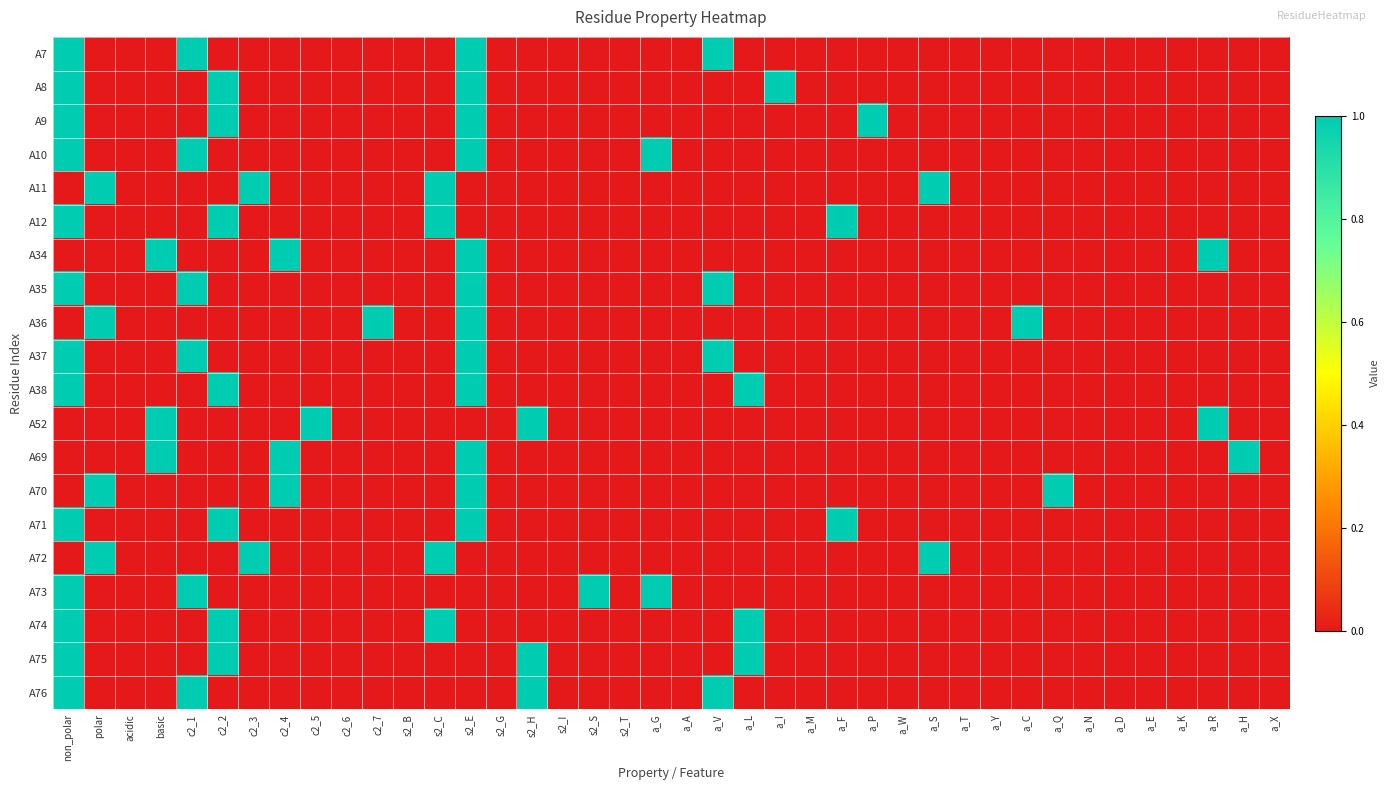

Reading left to right, what are all the values shown in this chart?

A7: non_polar=1	polar=0	acidic=0	basic=0	c2_1=1	c2_2=0	c2_3=0	c2_4=0	c2_5=0	c2_6=0	c2_7=0	s2_B=0	s2_C=0	s2_E=1	s2_G=0	s2_H=0	s2_I=0	s2_S=0	s2_T=0	a_G=0	a_A=0	a_V=1	a_L=0	a_I=0	a_M=0	a_F=0	a_P=0	a_W=0	a_S=0	a_T=0	a_Y=0	a_C=0	a_Q=0	a_N=0	a_D=0	a_E=0	a_K=0	a_R=0	a_H=0	a_X=0
A8: non_polar=1	polar=0	acidic=0	basic=0	c2_1=0	c2_2=1	c2_3=0	c2_4=0	c2_5=0	c2_6=0	c2_7=0	s2_B=0	s2_C=0	s2_E=1	s2_G=0	s2_H=0	s2_I=0	s2_S=0	s2_T=0	a_G=0	a_A=0	a_V=0	a_L=0	a_I=1	a_M=0	a_F=0	a_P=0	a_W=0	a_S=0	a_T=0	a_Y=0	a_C=0	a_Q=0	a_N=0	a_D=0	a_E=0	a_K=0	a_R=0	a_H=0	a_X=0
A9: non_polar=1	polar=0	acidic=0	basic=0	c2_1=0	c2_2=1	c2_3=0	c2_4=0	c2_5=0	c2_6=0	c2_7=0	s2_B=0	s2_C=0	s2_E=1	s2_G=0	s2_H=0	s2_I=0	s2_S=0	s2_T=0	a_G=0	a_A=0	a_V=0	a_L=0	a_I=0	a_M=0	a_F=0	a_P=1	a_W=0	a_S=0	a_T=0	a_Y=0	a_C=0	a_Q=0	a_N=0	a_D=0	a_E=0	a_K=0	a_R=0	a_H=0	a_X=0
A10: non_polar=1	polar=0	acidic=0	basic=0	c2_1=1	c2_2=0	c2_3=0	c2_4=0	c2_5=0	c2_6=0	c2_7=0	s2_B=0	s2_C=0	s2_E=1	s2_G=0	s2_H=0	s2_I=0	s2_S=0	s2_T=0	a_G=1	a_A=0	a_V=0	a_L=0	a_I=0	a_M=0	a_F=0	a_P=0	a_W=0	a_S=0	a_T=0	a_Y=0	a_C=0	a_Q=0	a_N=0	a_D=0	a_E=0	a_K=0	a_R=0	a_H=0	a_X=0
A11: non_polar=0	polar=1	acidic=0	basic=0	c2_1=0	c2_2=0	c2_3=1	c2_4=0	c2_5=0	c2_6=0	c2_7=0	s2_B=0	s2_C=1	s2_E=0	s2_G=0	s2_H=0	s2_I=0	s2_S=0	s2_T=0	a_G=0	a_A=0	a_V=0	a_L=0	a_I=0	a_M=0	a_F=0	a_P=0	a_W=0	a_S=1	a_T=0	a_Y=0	a_C=0	a_Q=0	a_N=0	a_D=0	a_E=0	a_K=0	a_R=0	a_H=0	a_X=0
A12: non_polar=1	polar=0	acidic=0	basic=0	c2_1=0	c2_2=1	c2_3=0	c2_4=0	c2_5=0	c2_6=0	c2_7=0	s2_B=0	s2_C=1	s2_E=0	s2_G=0	s2_H=0	s2_I=0	s2_S=0	s2_T=0	a_G=0	a_A=0	a_V=0	a_L=0	a_I=0	a_M=0	a_F=1	a_P=0	a_W=0	a_S=0	a_T=0	a_Y=0	a_C=0	a_Q=0	a_N=0	a_D=0	a_E=0	a_K=0	a_R=0	a_H=0	a_X=0
A34: non_polar=0	polar=0	acidic=0	basic=1	c2_1=0	c2_2=0	c2_3=0	c2_4=1	c2_5=0	c2_6=0	c2_7=0	s2_B=0	s2_C=0	s2_E=1	s2_G=0	s2_H=0	s2_I=0	s2_S=0	s2_T=0	a_G=0	a_A=0	a_V=0	a_L=0	a_I=0	a_M=0	a_F=0	a_P=0	a_W=0	a_S=0	a_T=0	a_Y=0	a_C=0	a_Q=0	a_N=0	a_D=0	a_E=0	a_K=0	a_R=1	a_H=0	a_X=0
A35: non_polar=1	polar=0	acidic=0	basic=0	c2_1=1	c2_2=0	c2_3=0	c2_4=0	c2_5=0	c2_6=0	c2_7=0	s2_B=0	s2_C=0	s2_E=1	s2_G=0	s2_H=0	s2_I=0	s2_S=0	s2_T=0	a_G=0	a_A=0	a_V=1	a_L=0	a_I=0	a_M=0	a_F=0	a_P=0	a_W=0	a_S=0	a_T=0	a_Y=0	a_C=0	a_Q=0	a_N=0	a_D=0	a_E=0	a_K=0	a_R=0	a_H=0	a_X=0
A36: non_polar=0	polar=1	acidic=0	basic=0	c2_1=0	c2_2=0	c2_3=0	c2_4=0	c2_5=0	c2_6=0	c2_7=1	s2_B=0	s2_C=0	s2_E=1	s2_G=0	s2_H=0	s2_I=0	s2_S=0	s2_T=0	a_G=0	a_A=0	a_V=0	a_L=0	a_I=0	a_M=0	a_F=0	a_P=0	a_W=0	a_S=0	a_T=0	a_Y=0	a_C=1	a_Q=0	a_N=0	a_D=0	a_E=0	a_K=0	a_R=0	a_H=0	a_X=0
A37: non_polar=1	polar=0	acidic=0	basic=0	c2_1=1	c2_2=0	c2_3=0	c2_4=0	c2_5=0	c2_6=0	c2_7=0	s2_B=0	s2_C=0	s2_E=1	s2_G=0	s2_H=0	s2_I=0	s2_S=0	s2_T=0	a_G=0	a_A=0	a_V=1	a_L=0	a_I=0	a_M=0	a_F=0	a_P=0	a_W=0	a_S=0	a_T=0	a_Y=0	a_C=0	a_Q=0	a_N=0	a_D=0	a_E=0	a_K=0	a_R=0	a_H=0	a_X=0
A38: non_polar=1	polar=0	acidic=0	basic=0	c2_1=0	c2_2=1	c2_3=0	c2_4=0	c2_5=0	c2_6=0	c2_7=0	s2_B=0	s2_C=0	s2_E=1	s2_G=0	s2_H=0	s2_I=0	s2_S=0	s2_T=0	a_G=0	a_A=0	a_V=0	a_L=1	a_I=0	a_M=0	a_F=0	a_P=0	a_W=0	a_S=0	a_T=0	a_Y=0	a_C=0	a_Q=0	a_N=0	a_D=0	a_E=0	a_K=0	a_R=0	a_H=0	a_X=0
A52: non_polar=0	polar=0	acidic=0	basic=1	c2_1=0	c2_2=0	c2_3=0	c2_4=0	c2_5=1	c2_6=0	c2_7=0	s2_B=0	s2_C=0	s2_E=0	s2_G=0	s2_H=1	s2_I=0	s2_S=0	s2_T=0	a_G=0	a_A=0	a_V=0	a_L=0	a_I=0	a_M=0	a_F=0	a_P=0	a_W=0	a_S=0	a_T=0	a_Y=0	a_C=0	a_Q=0	a_N=0	a_D=0	a_E=0	a_K=0	a_R=1	a_H=0	a_X=0
A69: non_polar=0	polar=0	acidic=0	basic=1	c2_1=0	c2_2=0	c2_3=0	c2_4=1	c2_5=0	c2_6=0	c2_7=0	s2_B=0	s2_C=0	s2_E=1	s2_G=0	s2_H=0	s2_I=0	s2_S=0	s2_T=0	a_G=0	a_A=0	a_V=0	a_L=0	a_I=0	a_M=0	a_F=0	a_P=0	a_W=0	a_S=0	a_T=0	a_Y=0	a_C=0	a_Q=0	a_N=0	a_D=0	a_E=0	a_K=0	a_R=0	a_H=1	a_X=0
A70: non_polar=0	polar=1	acidic=0	basic=0	c2_1=0	c2_2=0	c2_3=0	c2_4=1	c2_5=0	c2_6=0	c2_7=0	s2_B=0	s2_C=0	s2_E=1	s2_G=0	s2_H=0	s2_I=0	s2_S=0	s2_T=0	a_G=0	a_A=0	a_V=0	a_L=0	a_I=0	a_M=0	a_F=0	a_P=0	a_W=0	a_S=0	a_T=0	a_Y=0	a_C=0	a_Q=1	a_N=0	a_D=0	a_E=0	a_K=0	a_R=0	a_H=0	a_X=0
A71: non_polar=1	polar=0	acidic=0	basic=0	c2_1=0	c2_2=1	c2_3=0	c2_4=0	c2_5=0	c2_6=0	c2_7=0	s2_B=0	s2_C=0	s2_E=1	s2_G=0	s2_H=0	s2_I=0	s2_S=0	s2_T=0	a_G=0	a_A=0	a_V=0	a_L=0	a_I=0	a_M=0	a_F=1	a_P=0	a_W=0	a_S=0	a_T=0	a_Y=0	a_C=0	a_Q=0	a_N=0	a_D=0	a_E=0	a_K=0	a_R=0	a_H=0	a_X=0
A72: non_polar=0	polar=1	acidic=0	basic=0	c2_1=0	c2_2=0	c2_3=1	c2_4=0	c2_5=0	c2_6=0	c2_7=0	s2_B=0	s2_C=1	s2_E=0	s2_G=0	s2_H=0	s2_I=0	s2_S=0	s2_T=0	a_G=0	a_A=0	a_V=0	a_L=0	a_I=0	a_M=0	a_F=0	a_P=0	a_W=0	a_S=1	a_T=0	a_Y=0	a_C=0	a_Q=0	a_N=0	a_D=0	a_E=0	a_K=0	a_R=0	a_H=0	a_X=0
A73: non_polar=1	polar=0	acidic=0	basic=0	c2_1=1	c2_2=0	c2_3=0	c2_4=0	c2_5=0	c2_6=0	c2_7=0	s2_B=0	s2_C=0	s2_E=0	s2_G=0	s2_H=0	s2_I=0	s2_S=1	s2_T=0	a_G=1	a_A=0	a_V=0	a_L=0	a_I=0	a_M=0	a_F=0	a_P=0	a_W=0	a_S=0	a_T=0	a_Y=0	a_C=0	a_Q=0	a_N=0	a_D=0	a_E=0	a_K=0	a_R=0	a_H=0	a_X=0
A74: non_polar=1	polar=0	acidic=0	basic=0	c2_1=0	c2_2=1	c2_3=0	c2_4=0	c2_5=0	c2_6=0	c2_7=0	s2_B=0	s2_C=1	s2_E=0	s2_G=0	s2_H=0	s2_I=0	s2_S=0	s2_T=0	a_G=0	a_A=0	a_V=0	a_L=1	a_I=0	a_M=0	a_F=0	a_P=0	a_W=0	a_S=0	a_T=0	a_Y=0	a_C=0	a_Q=0	a_N=0	a_D=0	a_E=0	a_K=0	a_R=0	a_H=0	a_X=0
A75: non_polar=1	polar=0	acidic=0	basic=0	c2_1=0	c2_2=1	c2_3=0	c2_4=0	c2_5=0	c2_6=0	c2_7=0	s2_B=0	s2_C=0	s2_E=0	s2_G=0	s2_H=1	s2_I=0	s2_S=0	s2_T=0	a_G=0	a_A=0	a_V=0	a_L=1	a_I=0	a_M=0	a_F=0	a_P=0	a_W=0	a_S=0	a_T=0	a_Y=0	a_C=0	a_Q=0	a_N=0	a_D=0	a_E=0	a_K=0	a_R=0	a_H=0	a_X=0
A76: non_polar=1	polar=0	acidic=0	basic=0	c2_1=1	c2_2=0	c2_3=0	c2_4=0	c2_5=0	c2_6=0	c2_7=0	s2_B=0	s2_C=0	s2_E=0	s2_G=0	s2_H=1	s2_I=0	s2_S=0	s2_T=0	a_G=0	a_A=0	a_V=1	a_L=0	a_I=0	a_M=0	a_F=0	a_P=0	a_W=0	a_S=0	a_T=0	a_Y=0	a_C=0	a_Q=0	a_N=0	a_D=0	a_E=0	a_K=0	a_R=0	a_H=0	a_X=0